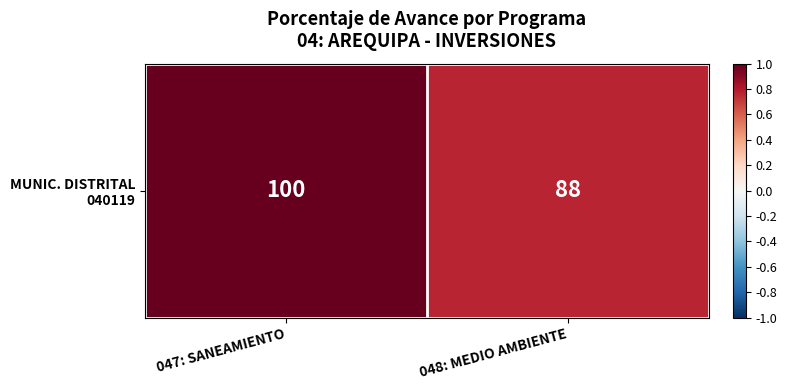

The value at 047: SANEAMIENTO is 0.4. True or false?

False